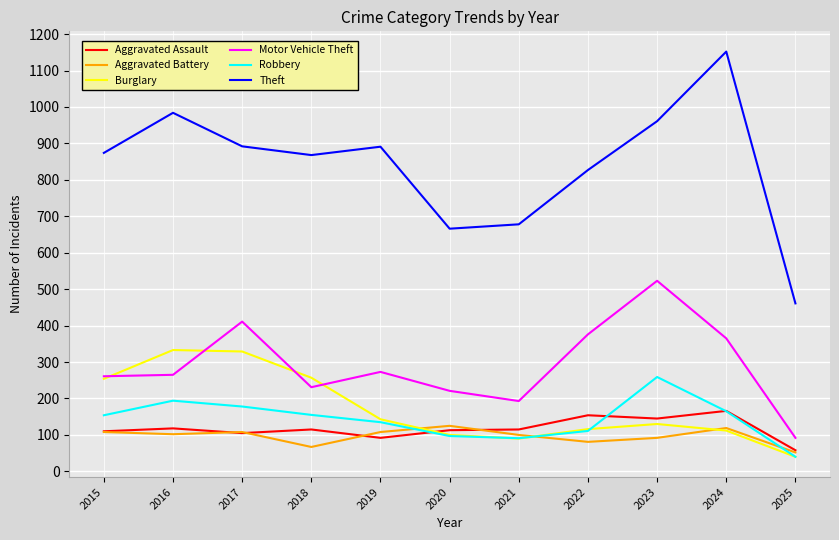

How many series are shown in this chart?

6